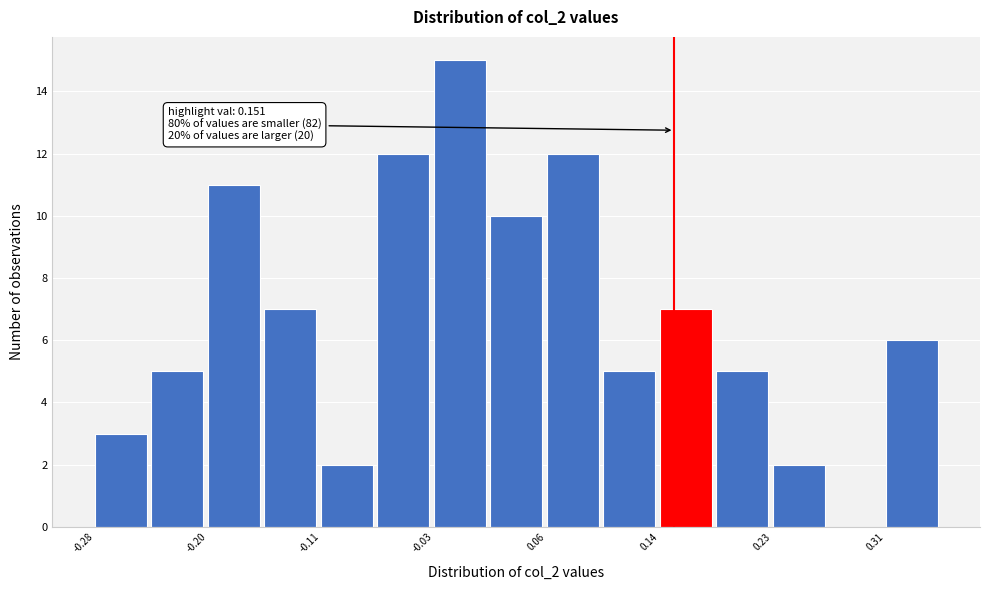

Which range on the x-axis has the tallest bar?

-0.03 to 0.01